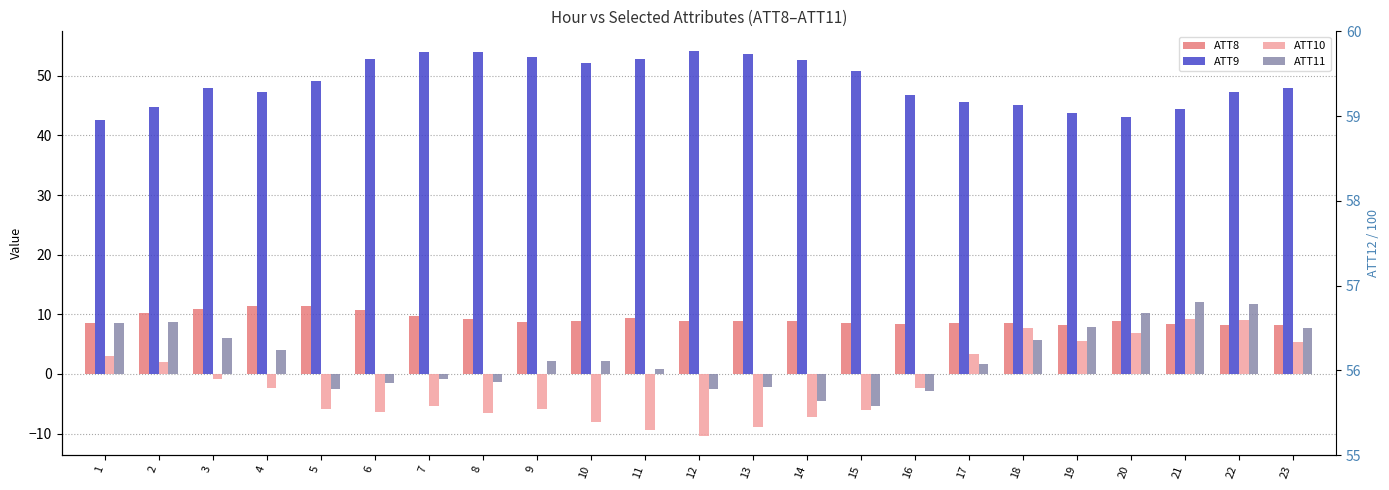

Is the value of ATT12 (scaled) at 6 greater than the value of ATT9 at 15?

Yes